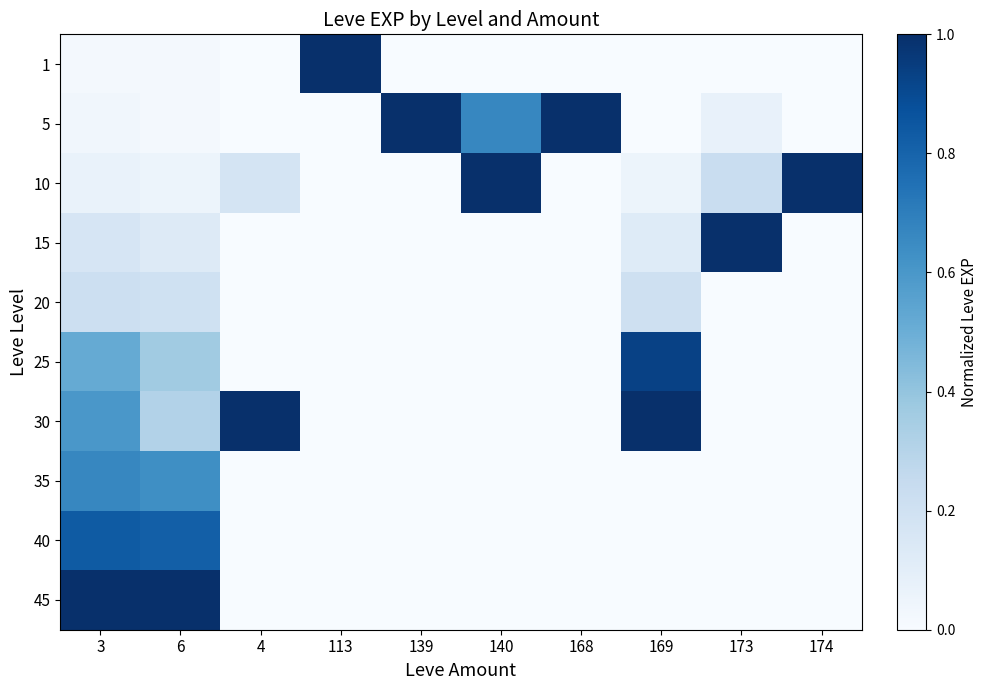

What is the difference between the highest and lowest values at 169?

1.0